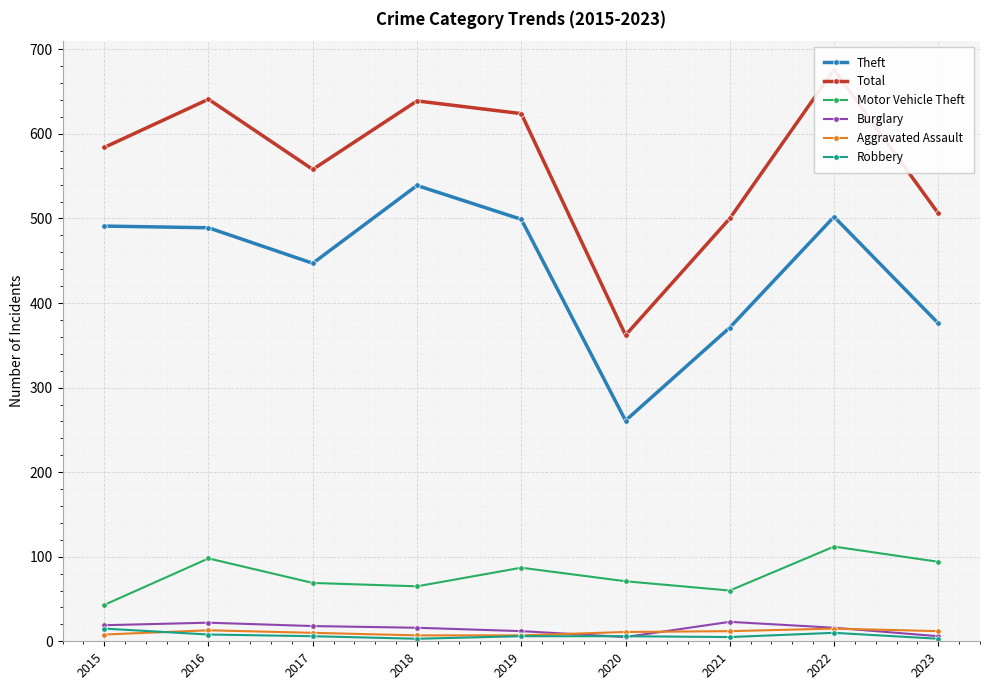

What is the difference between the second highest and minimum values in the Theft series?

241